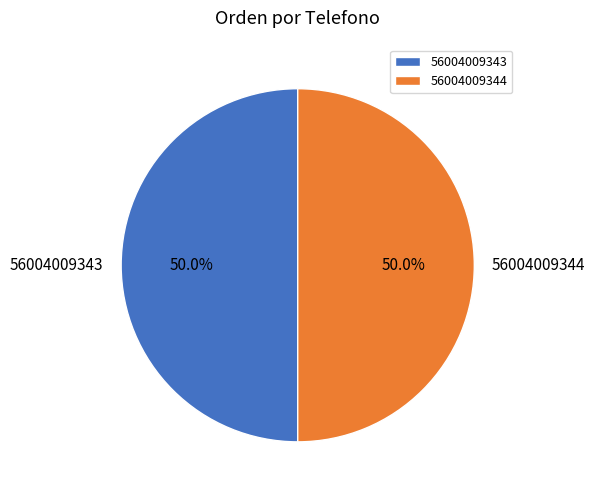

What is the ratio of the value at 56004009344 to the value at 56004009343?

1.0